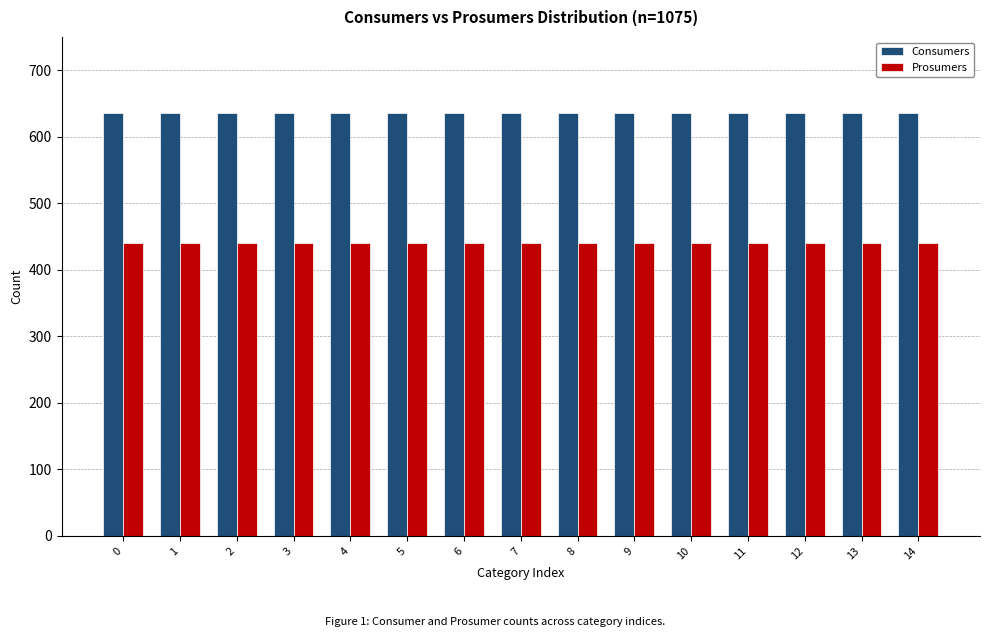

What is the smallest value displayed?

440